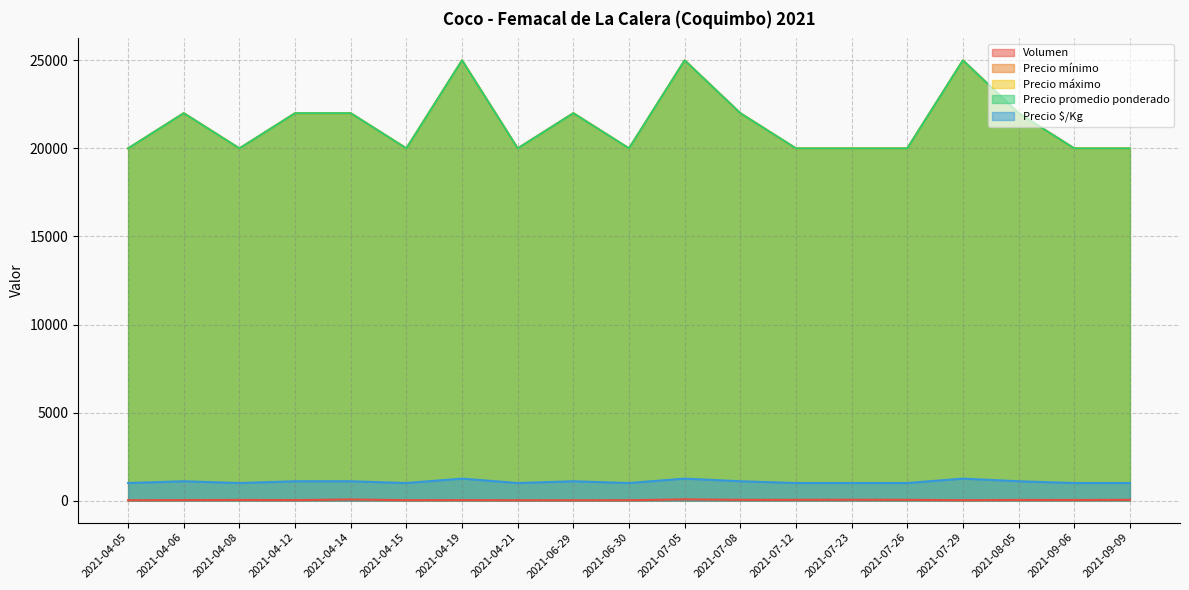

How many series are shown in this chart?

5